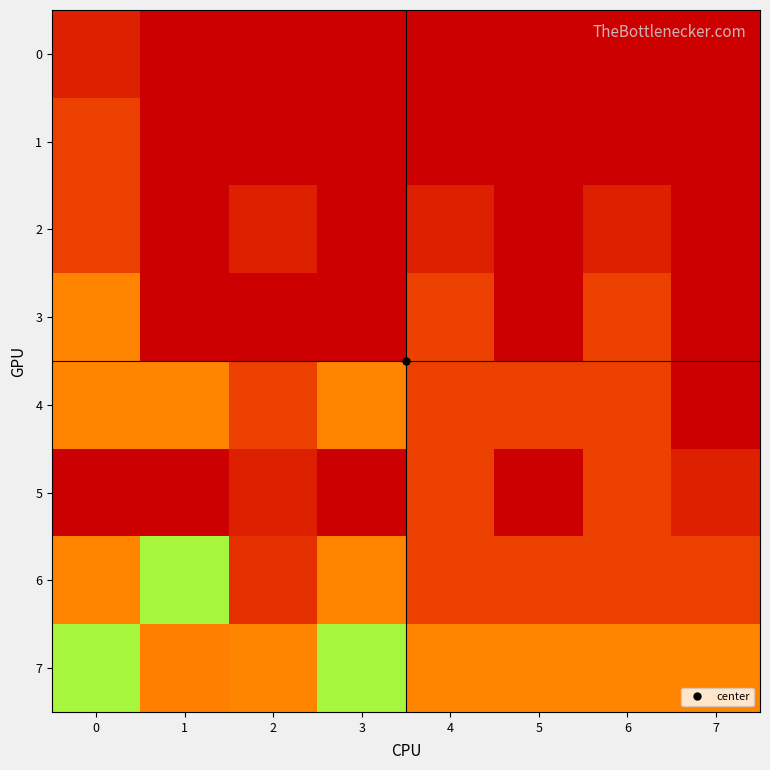

How many series are shown in this chart?

8